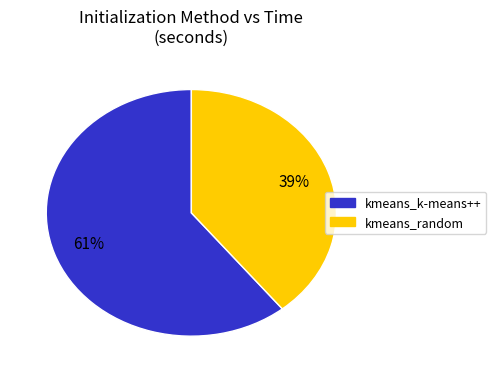

Rank the categories by value from highest to lowest.

kmeans_k-means++, kmeans_random